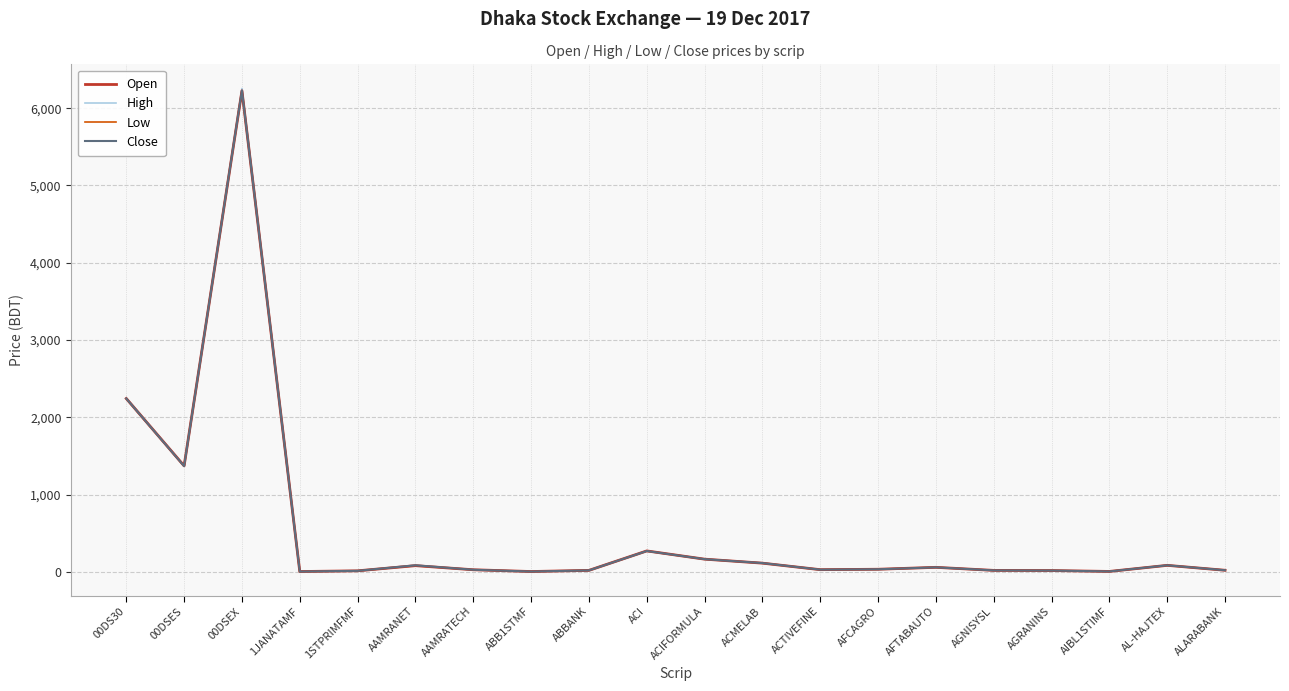

Which series has the largest total across all categories?

High